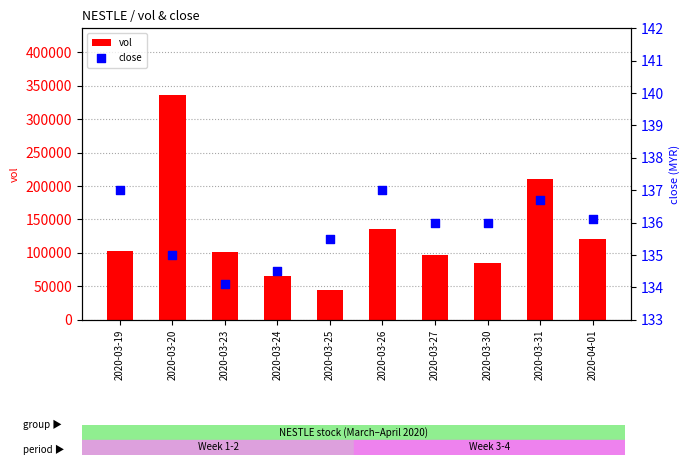

Which series has the largest total across all categories?

vol